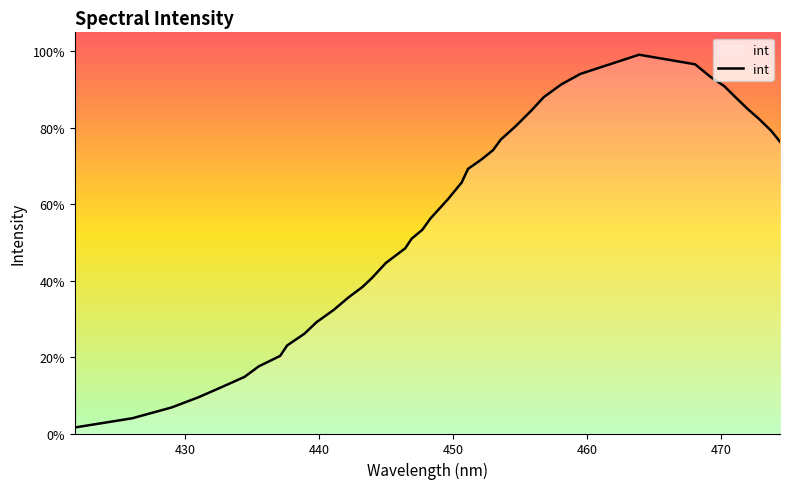

Does the chart have visible grid lines?

No